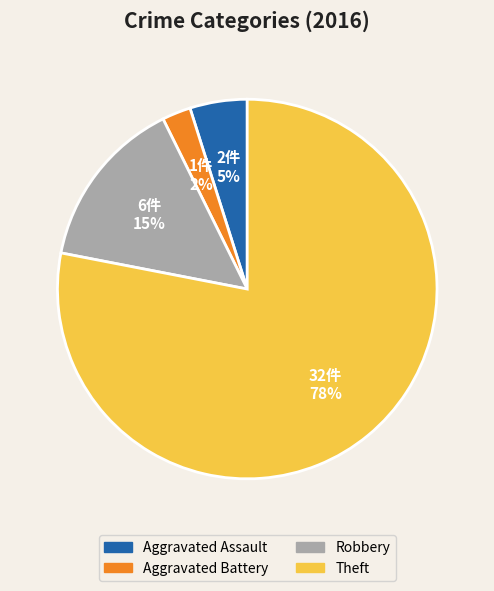

Is there any slice that represents more than half of the pie?

Yes